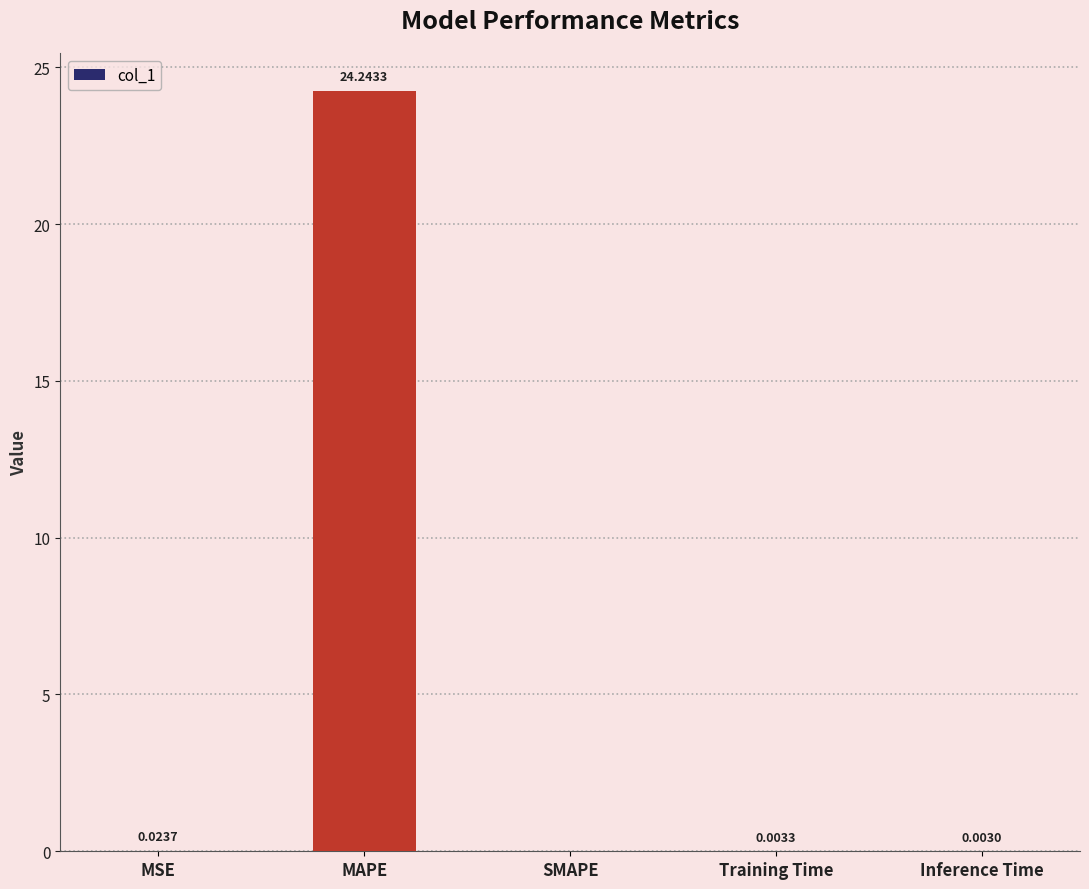

How many values exceed 0?

4